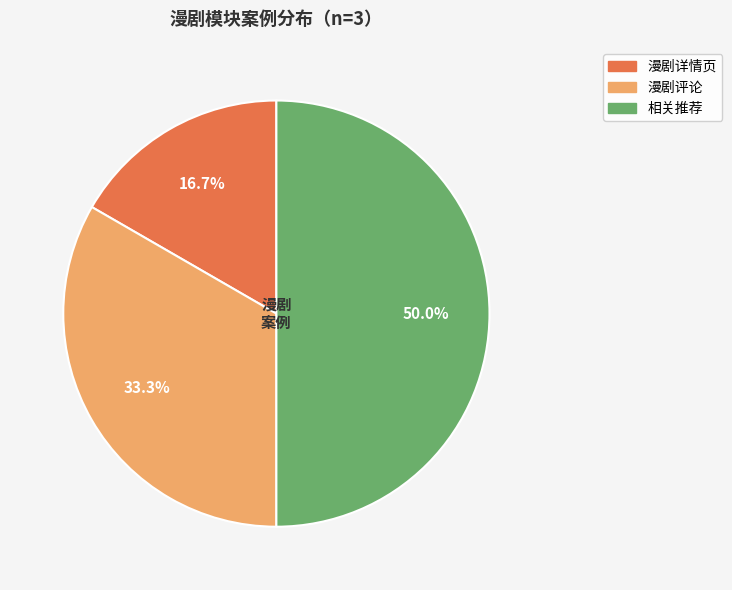

Is the sum of 相关推荐 and 漫剧详情页 greater than half?

Yes